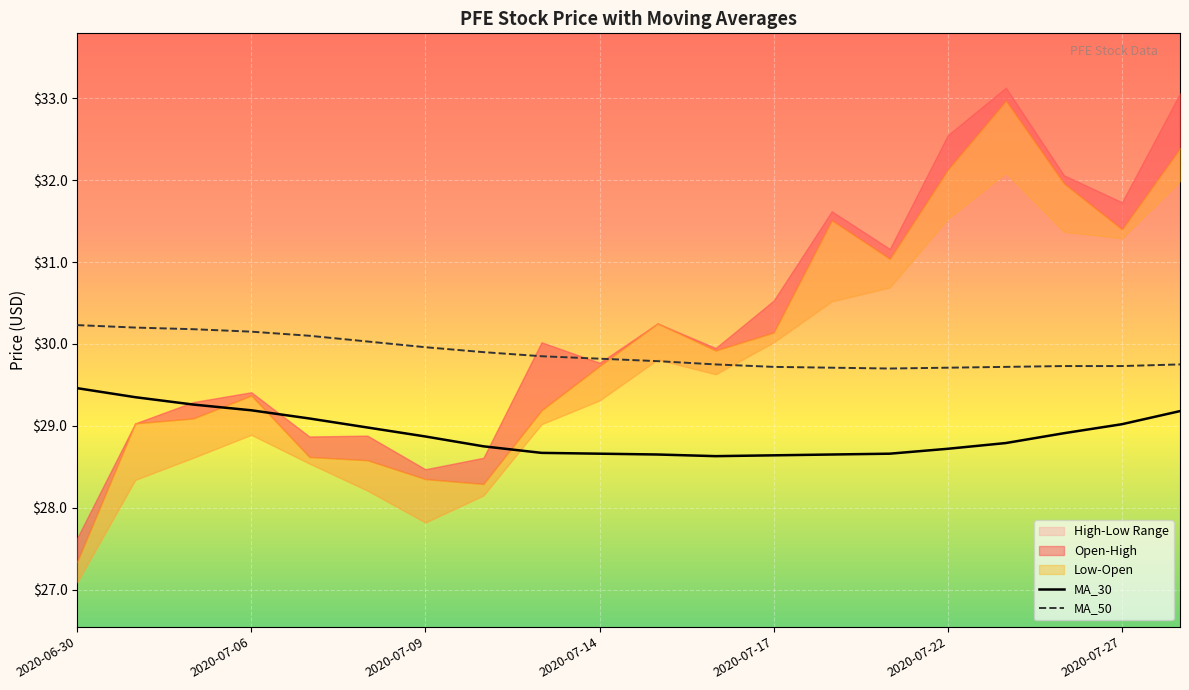

What is the highest value of the MA_30 series?

29.5